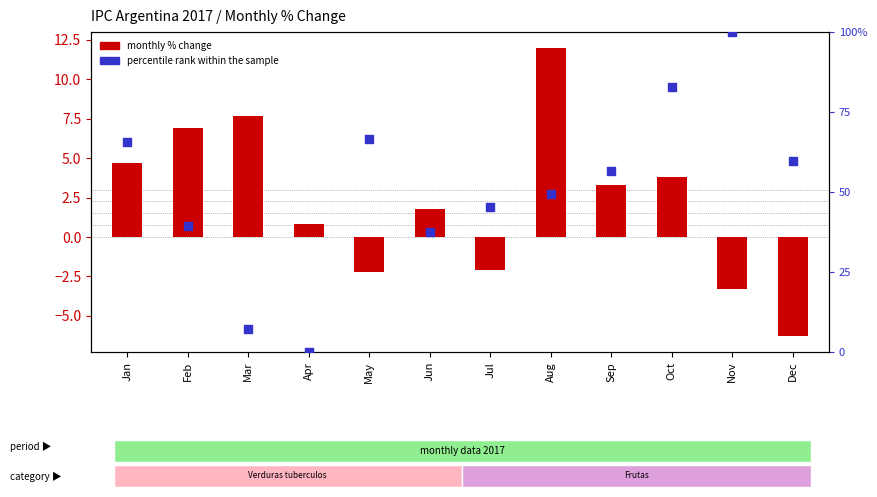

Which series has the largest Y range (max minus min)?

percentile rank within the sample